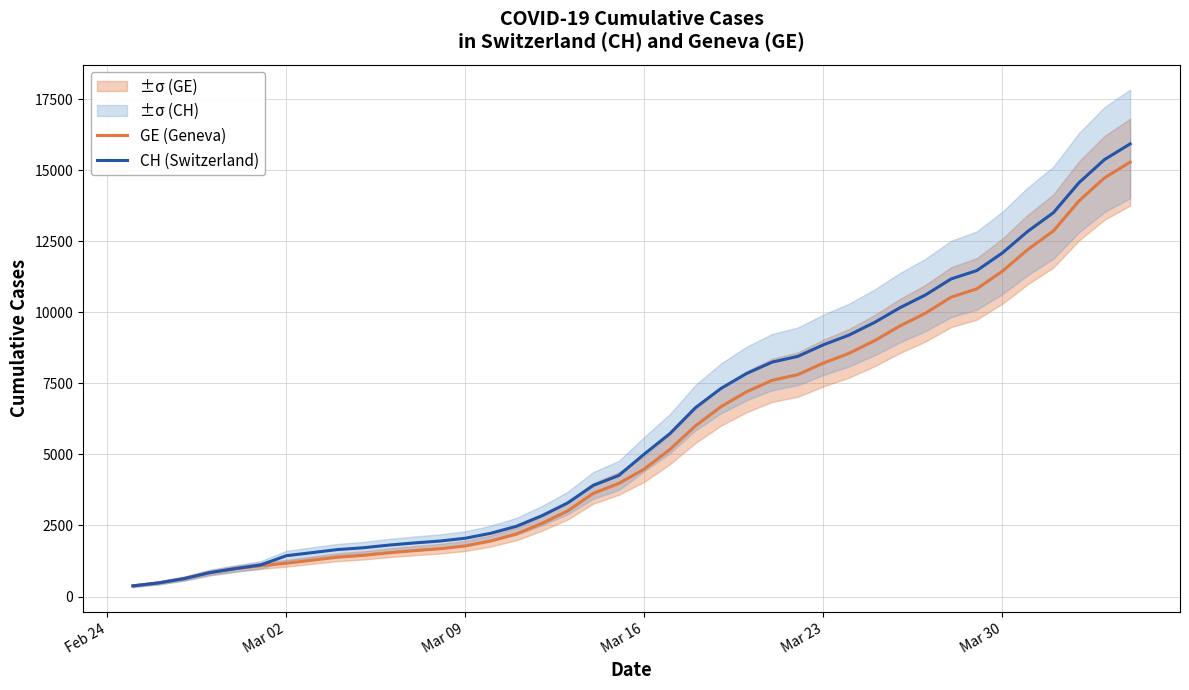

True or false: GE (Geneva) has more than 1 interior local peaks.

False